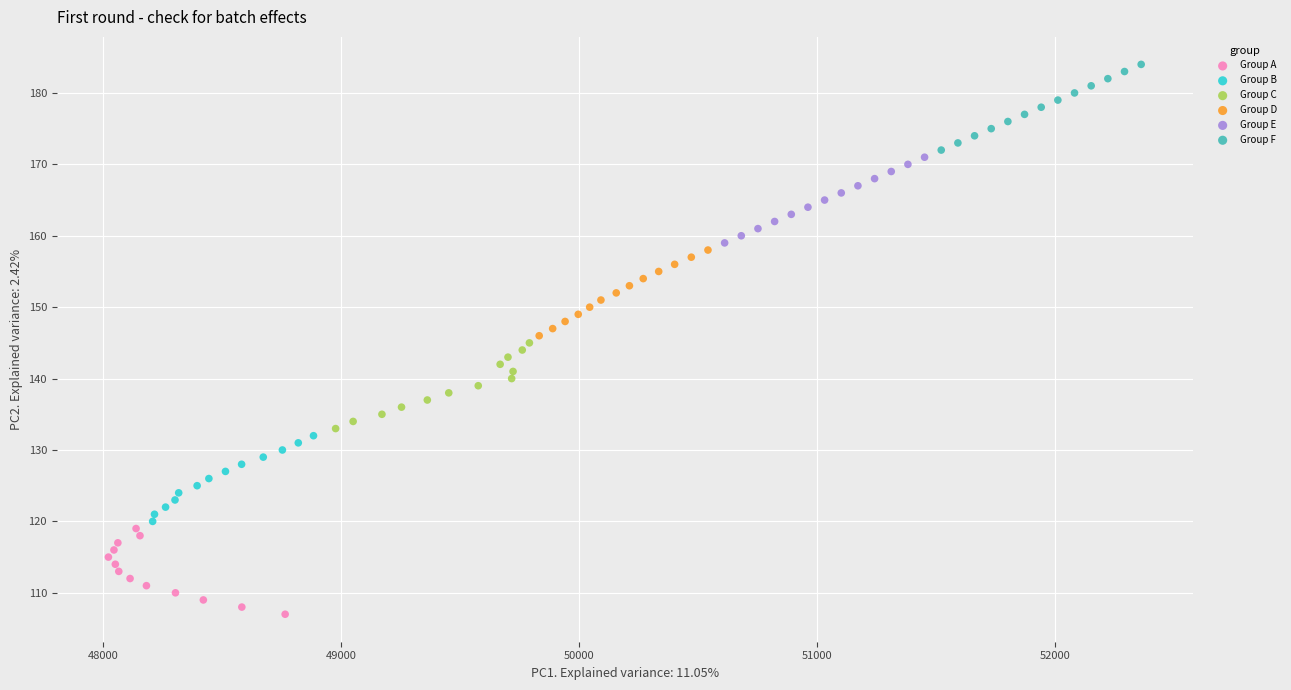

Which series contains the highest Y value?

Group F